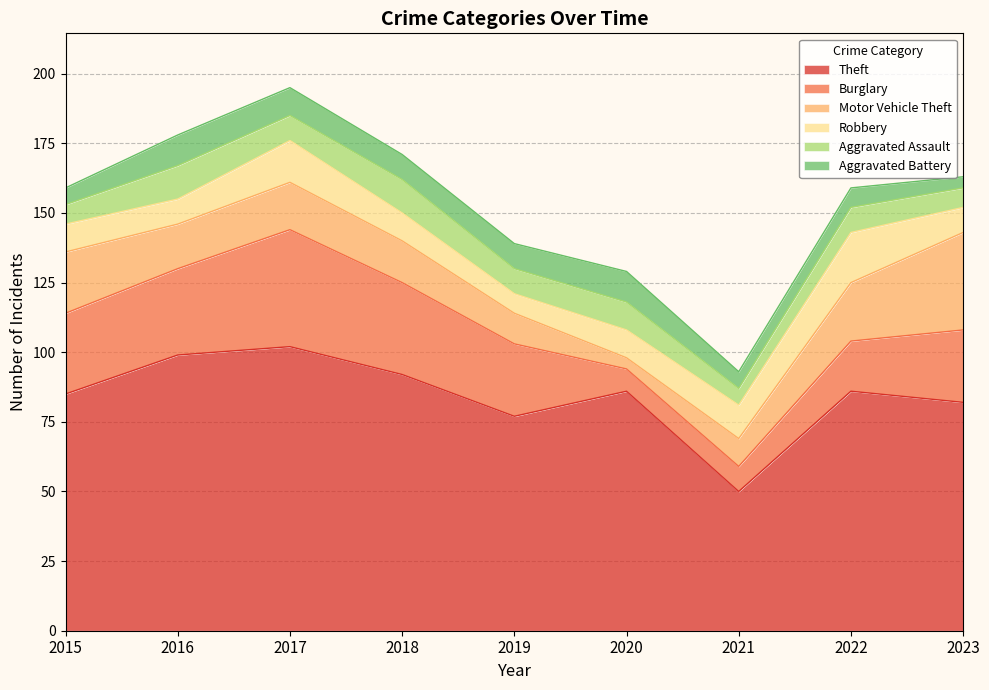

Where is Burglary nearest to the value 25?

2019